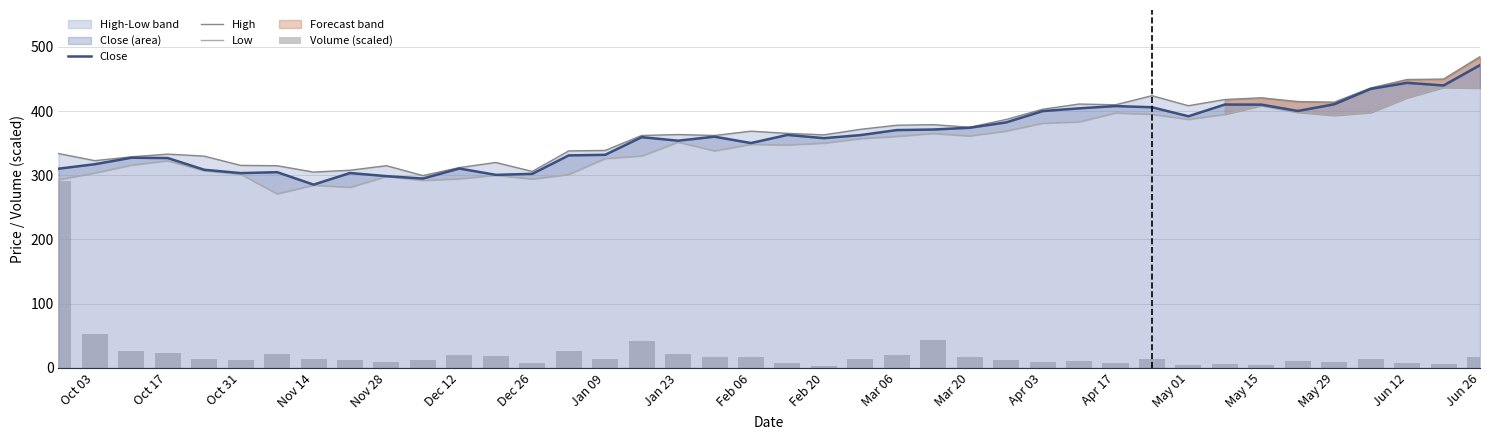

Which category has the highest value in the Close series?

Jun 26